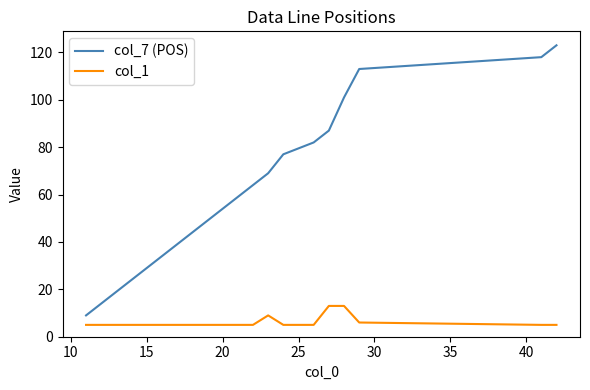

Rank the series by their maximum value, from highest to lowest.

col_7 (POS), col_1